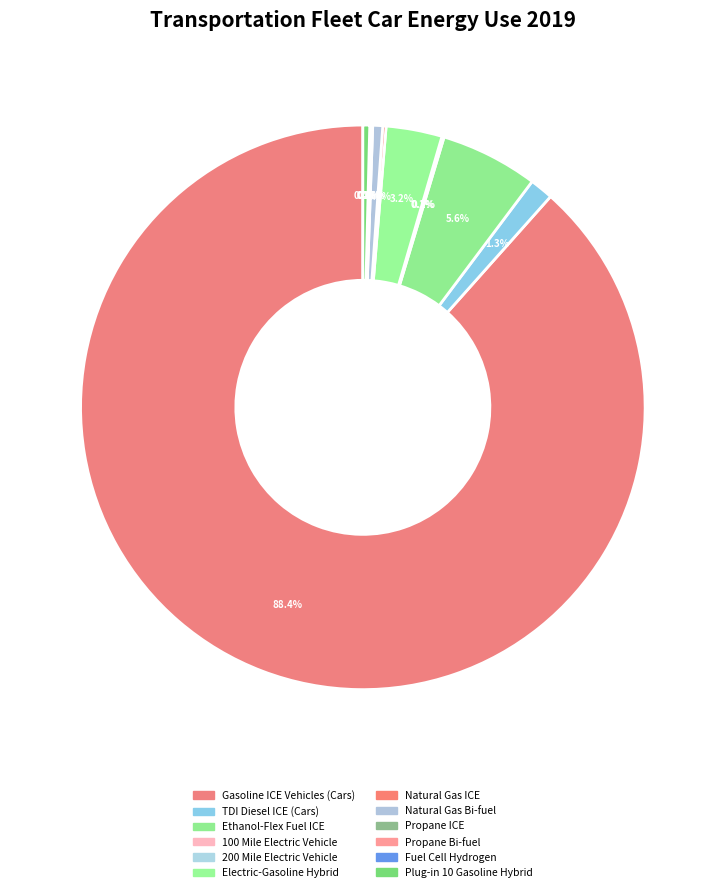

Is there any slice that represents more than half of the pie?

Yes